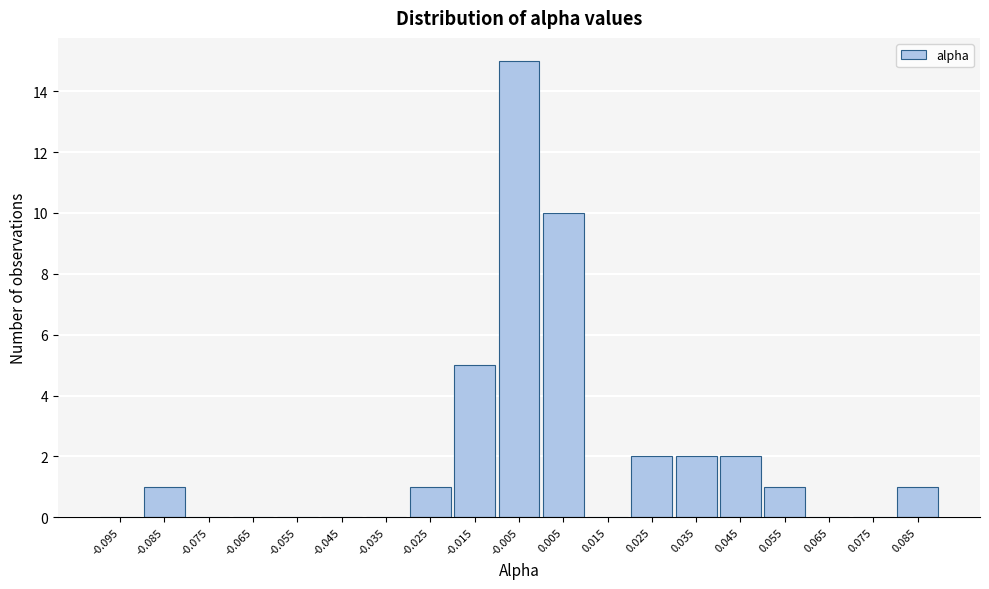

Reading left to right, list all the values displayed in this chart.

-0.095=0	-0.085=1	-0.075=0	-0.065=0	-0.055=0	-0.045=0	-0.035=0	-0.025=1	-0.015=5	-0.005=15	0.005=10	0.015=0	0.025=2	0.035=2	0.045=2	0.055=1	0.065=0	0.075=0	0.085=1